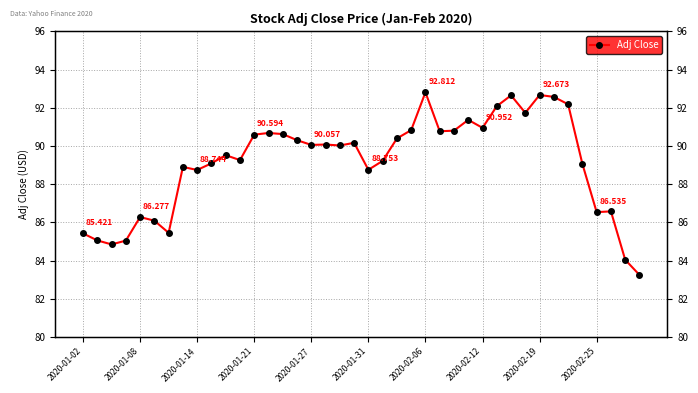

Does the chart display data point markers on the line(s)?

Yes